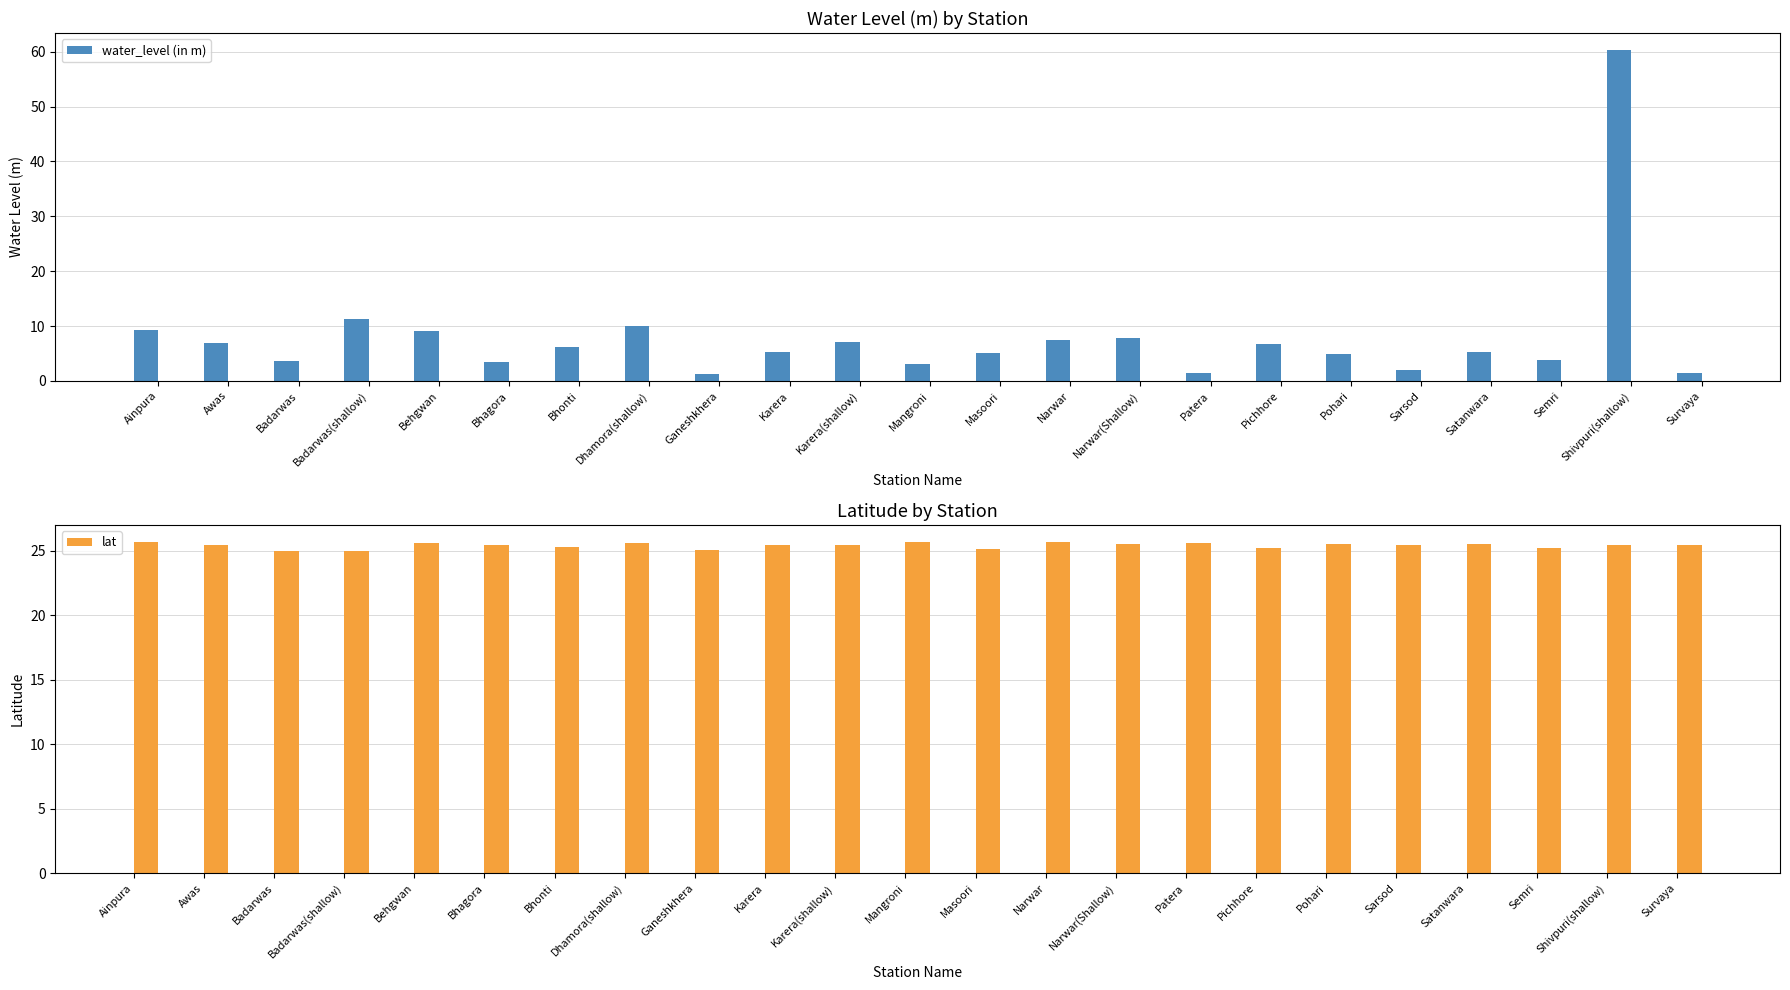

What is the spread (max minus min) of values at Badarwas?

21.3